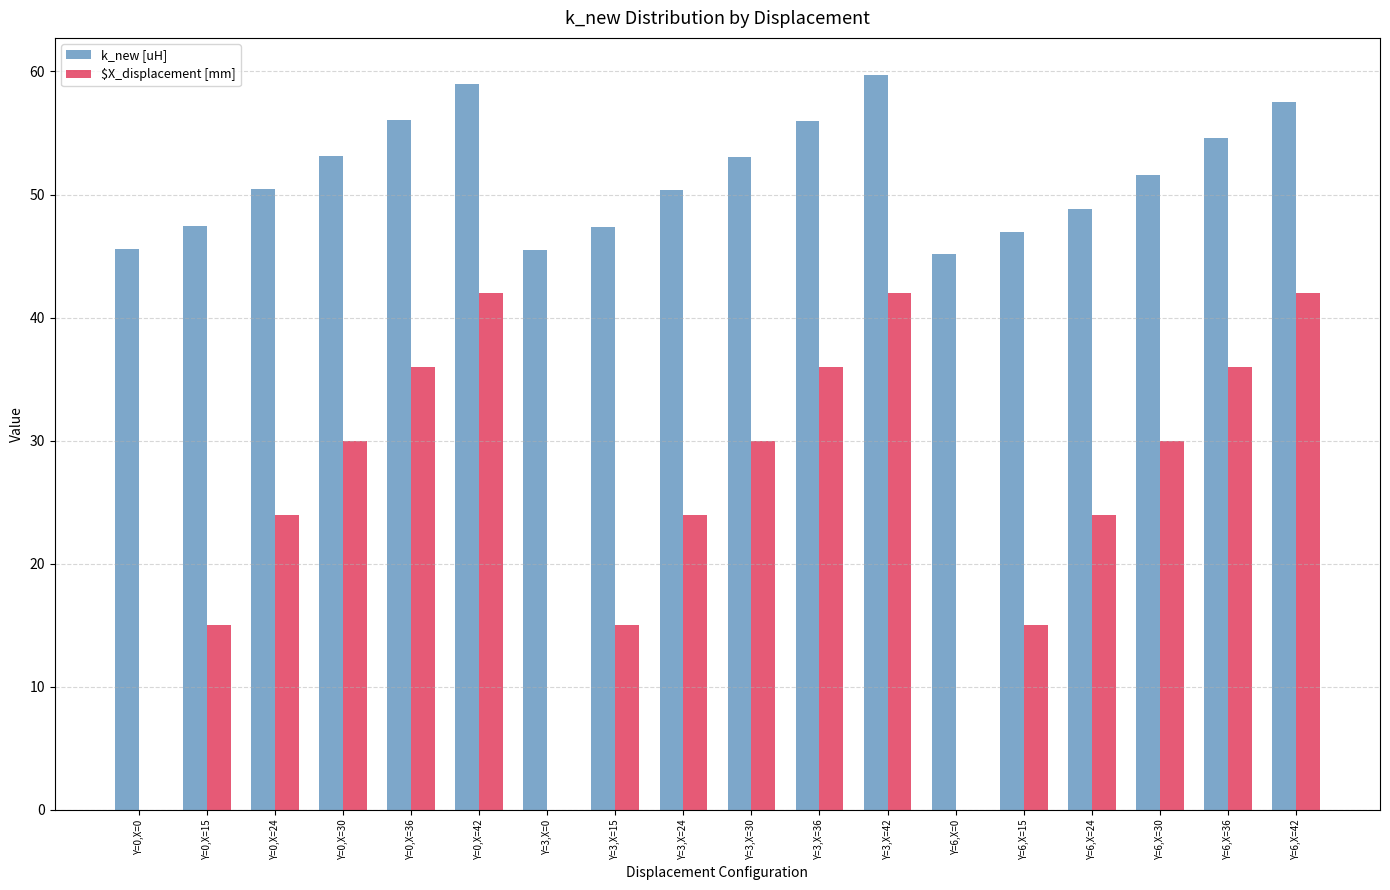

Between Y=6,X=30 and Y=6,X=42, which series saw the biggest shift?

$X_displacement [mm]